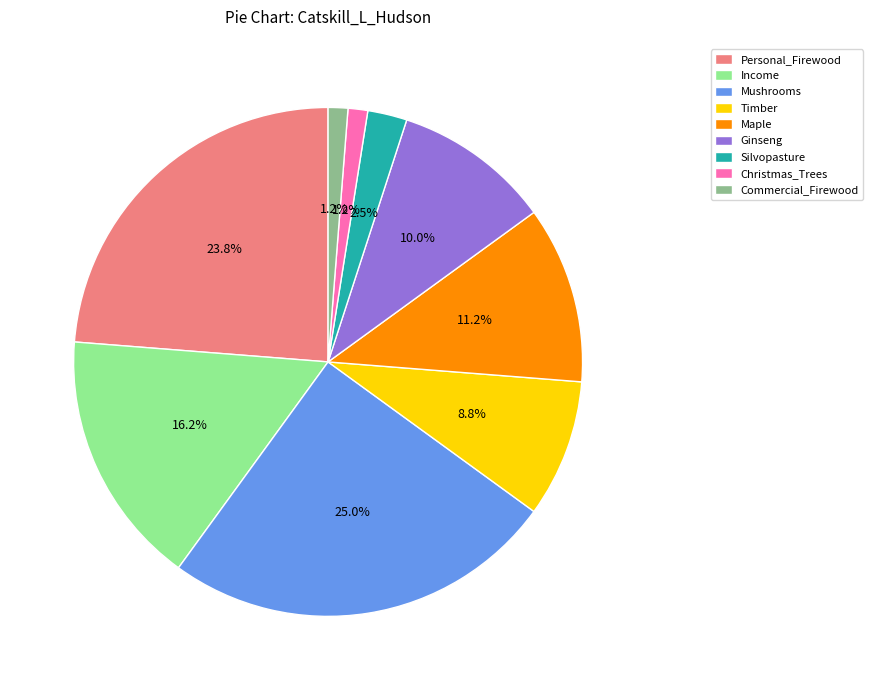

What is the largest slice in the pie chart?

Mushrooms